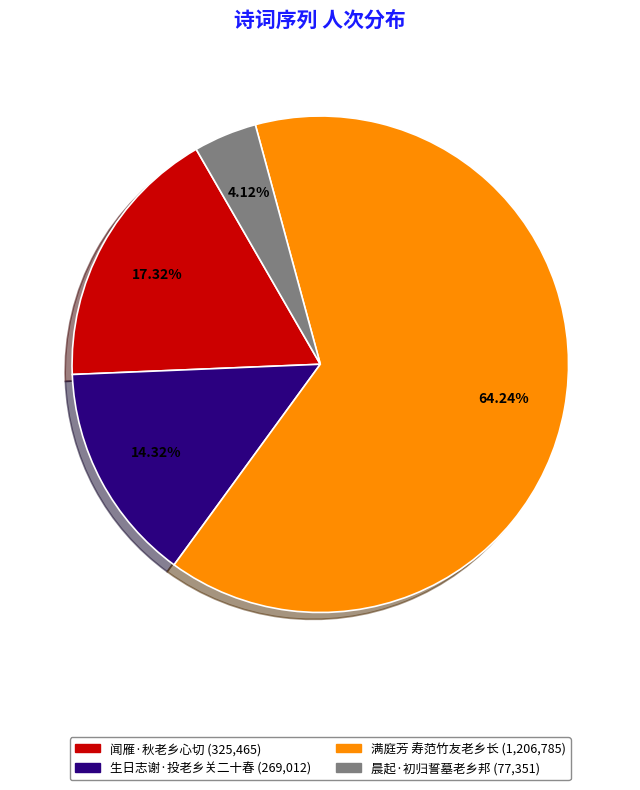

What percentage is the 满庭芳 寿范竹友老乡长 slice, to the nearest percent?

64%